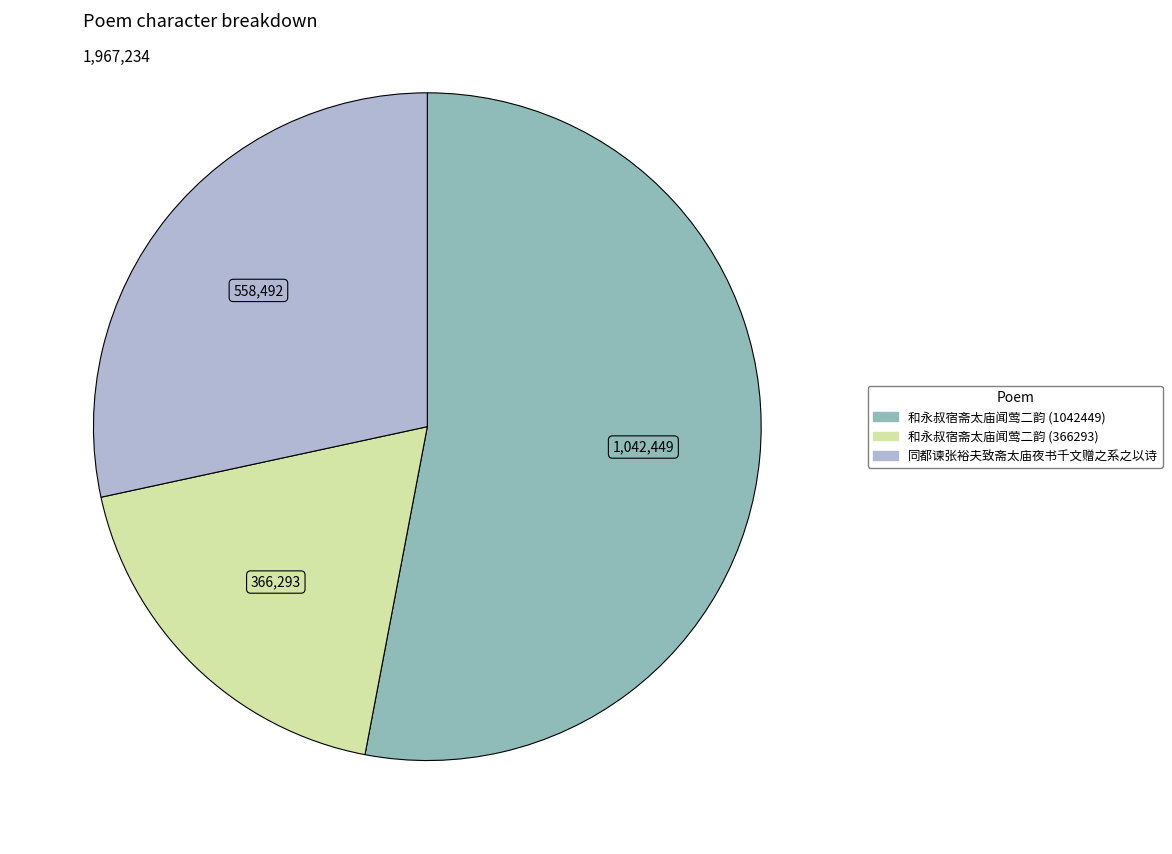

Approximately how many times larger is the value at 同都谏张裕夫致斋太庙夜书千文赠之系之以诗 compared to 和永叔宿斋太庙闻莺二韵 (366293)?

1.5